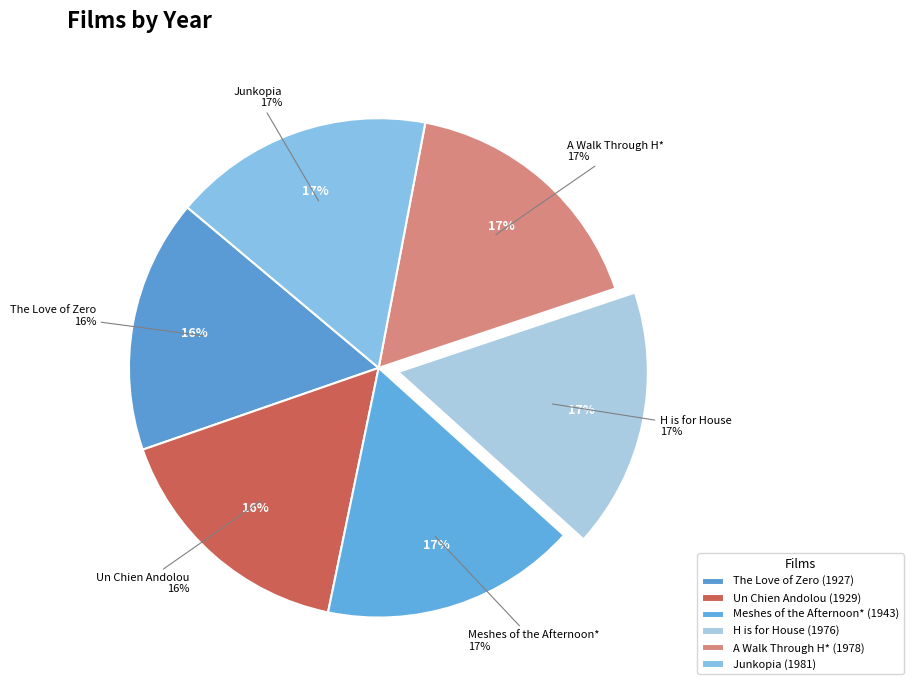

How many segments does this pie chart have?

6